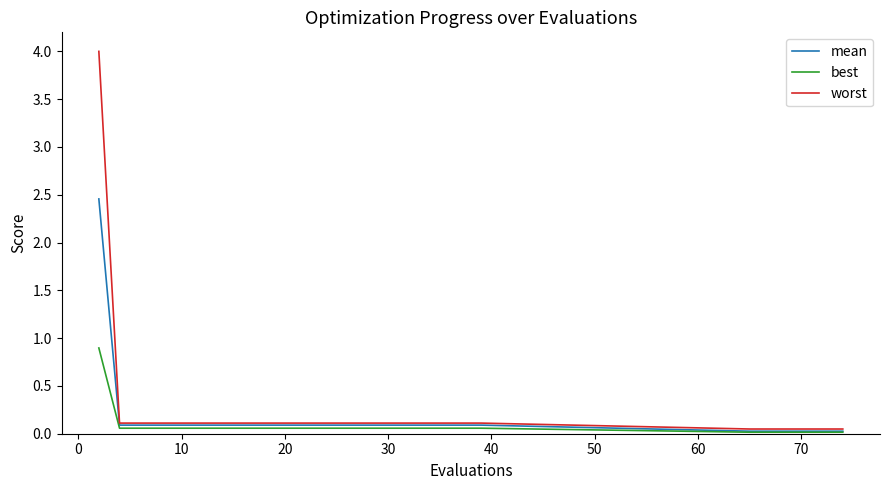

Reading left to right, what are all the values shown in this chart?

mean: 2.5	0.1	0.1	0.1	0.1	0.1	0.1	0.1	0.1	0.1	0.1	0.1	0.1	0.1	0.1	0.1	0.1	0.1	0.1	0.1	0.0	0.0	0.0	0.0	0.0	0.0	0.0
best: 0.9	0.1	0.1	0.1	0.1	0.1	0.1	0.1	0.1	0.1	0.1	0.1	0.1	0.1	0.1	0.1	0.1	0.1	0.1	0.1	0.0	0.0	0.0	0.0	0.0	0.0	0.0
worst: 4.0	0.1	0.1	0.1	0.1	0.1	0.1	0.1	0.1	0.1	0.1	0.1	0.1	0.1	0.1	0.1	0.1	0.1	0.1	0.1	0.0	0.0	0.0	0.0	0.0	0.0	0.0